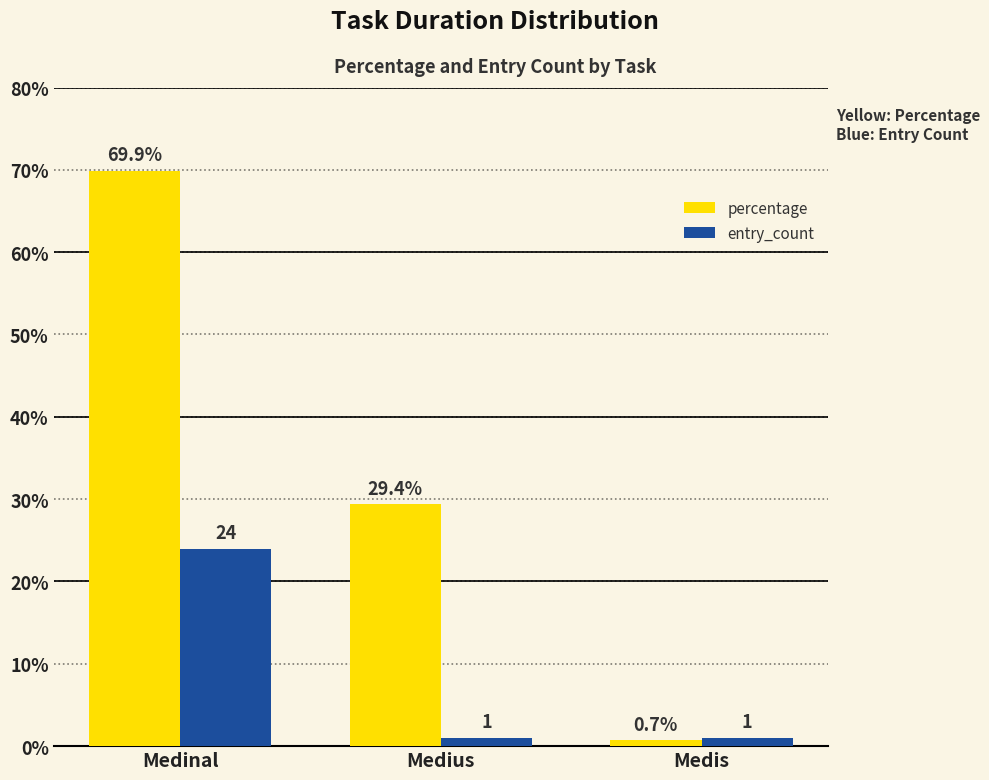

Which series has the widest spread of values?

percentage